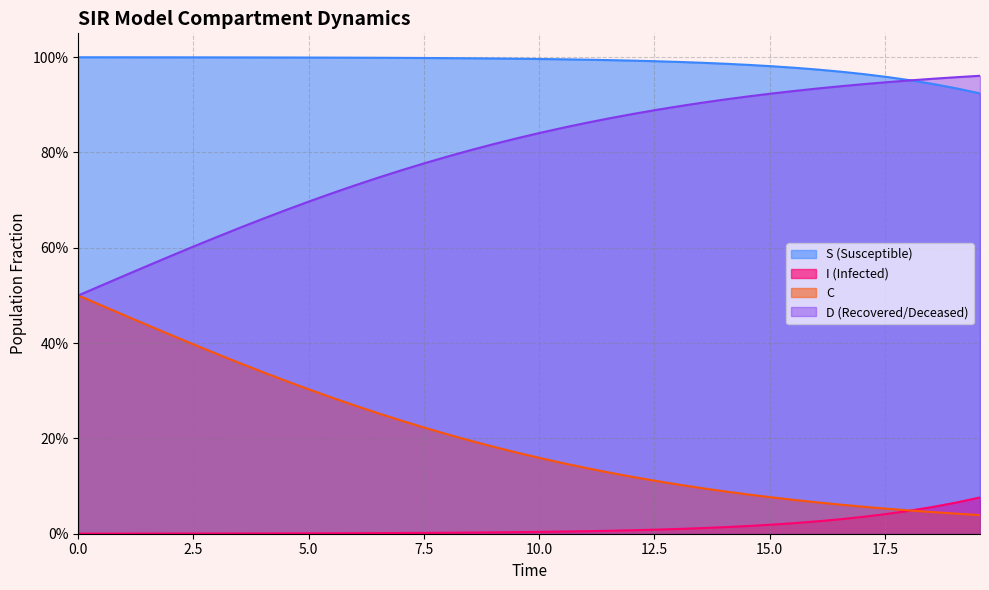

Is it true that D equals 0.9 at 28?

True